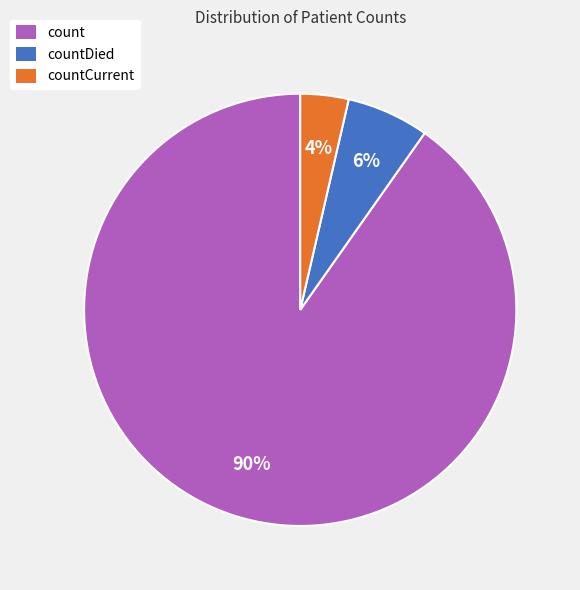

Is the sum of count and countCurrent greater than half?

Yes